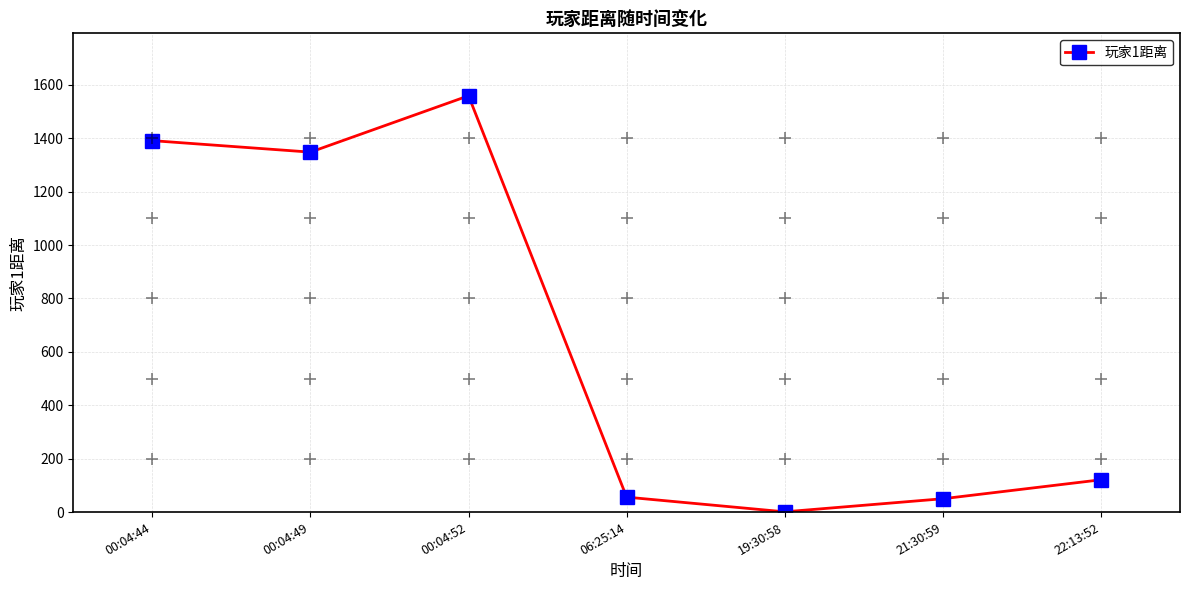

Approximately how many times larger is the value at 00:04:44 compared to 21:30:59?

27.8